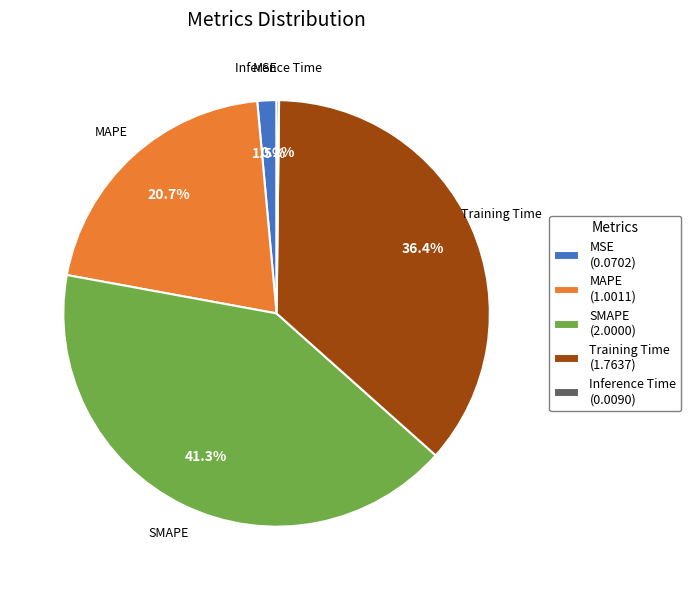

Does Training Time account for over 50% of the chart?

No